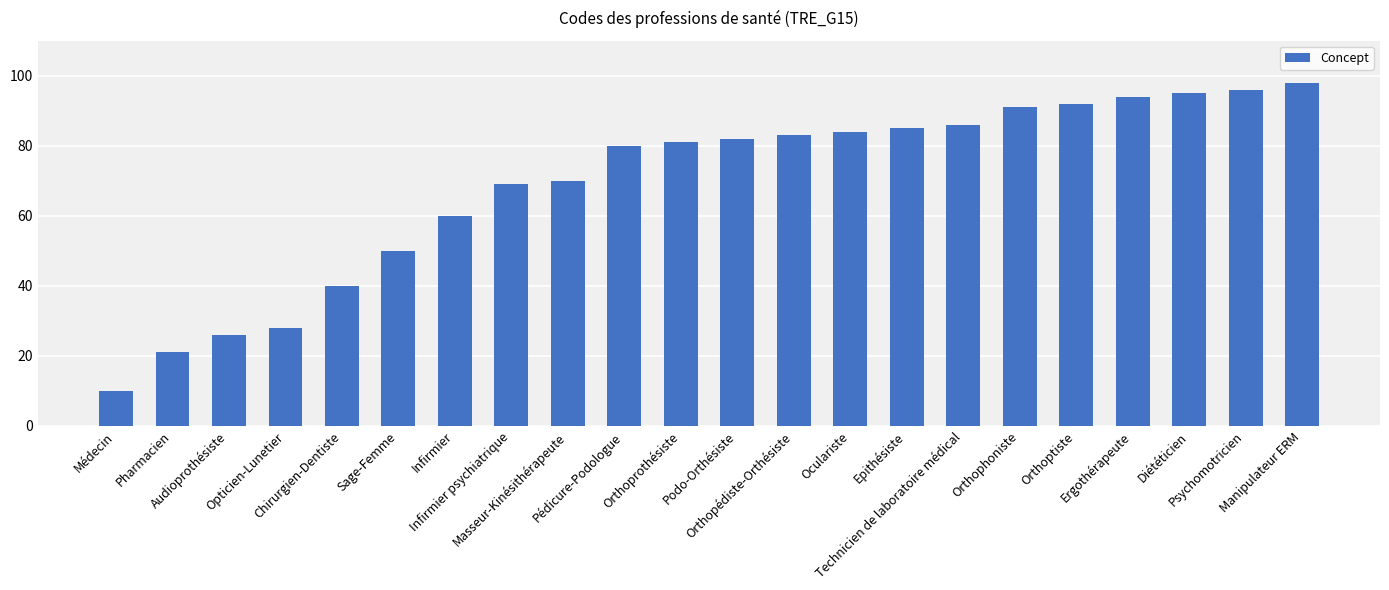

The value at Infirmier psychiatrique is 38. True or false?

False